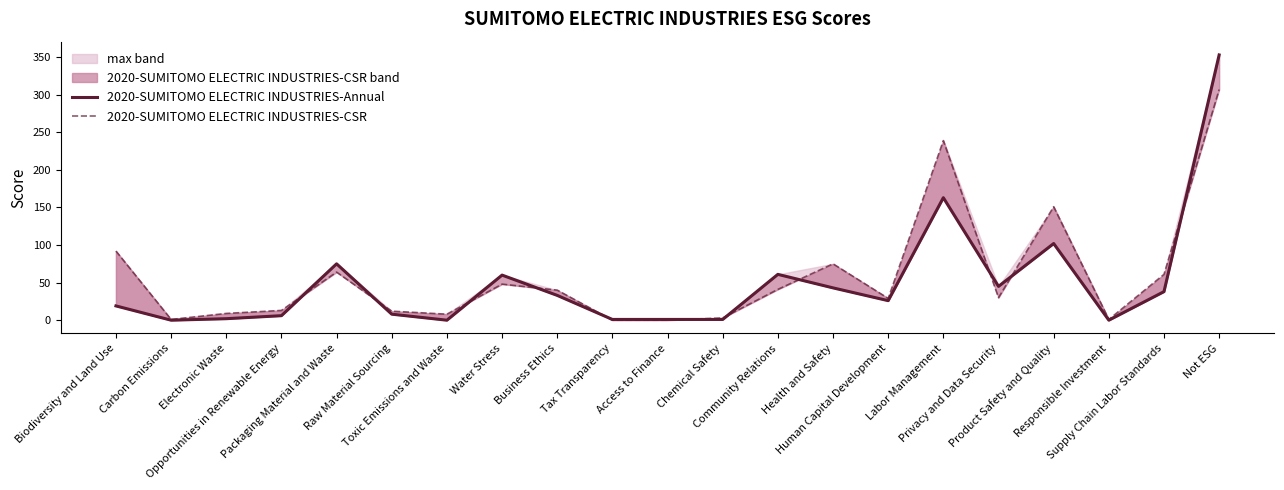

What is the sum of all 2020-SUMITOMO ELECTRIC INDUSTRIES-Annual values?

1037